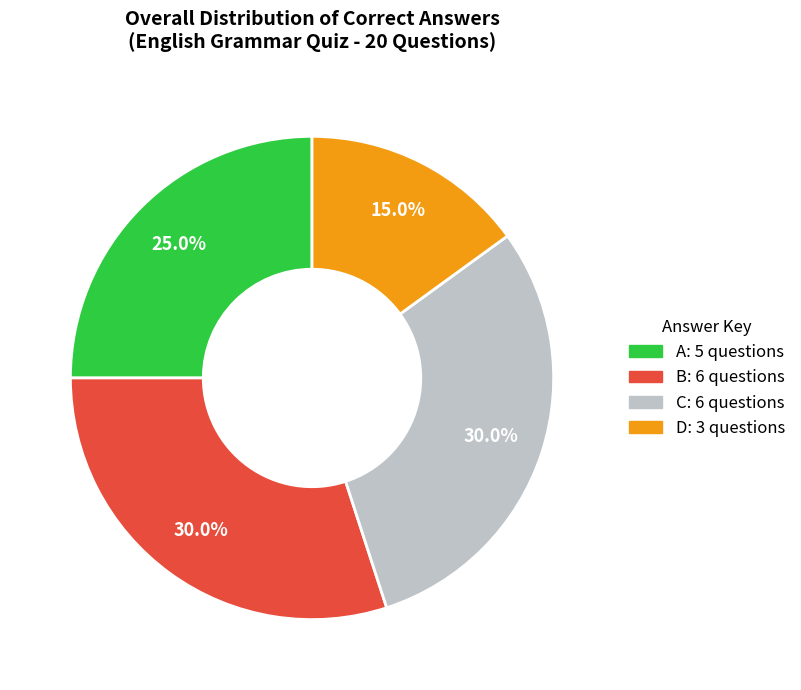

To the nearest percent, what percentage of the pie is A?

25%